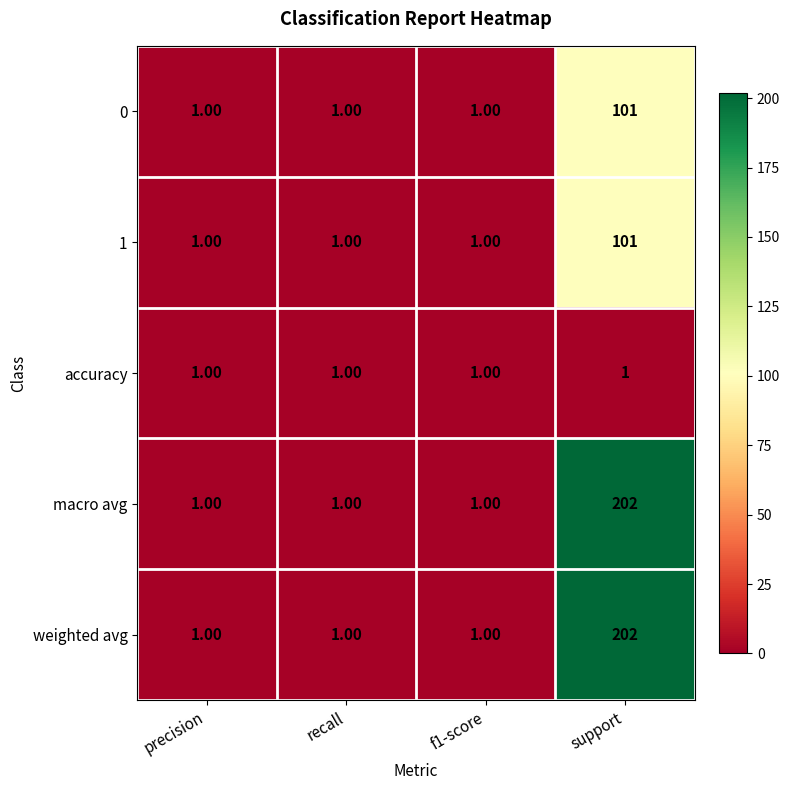

What is the average value of the 1 series?

26